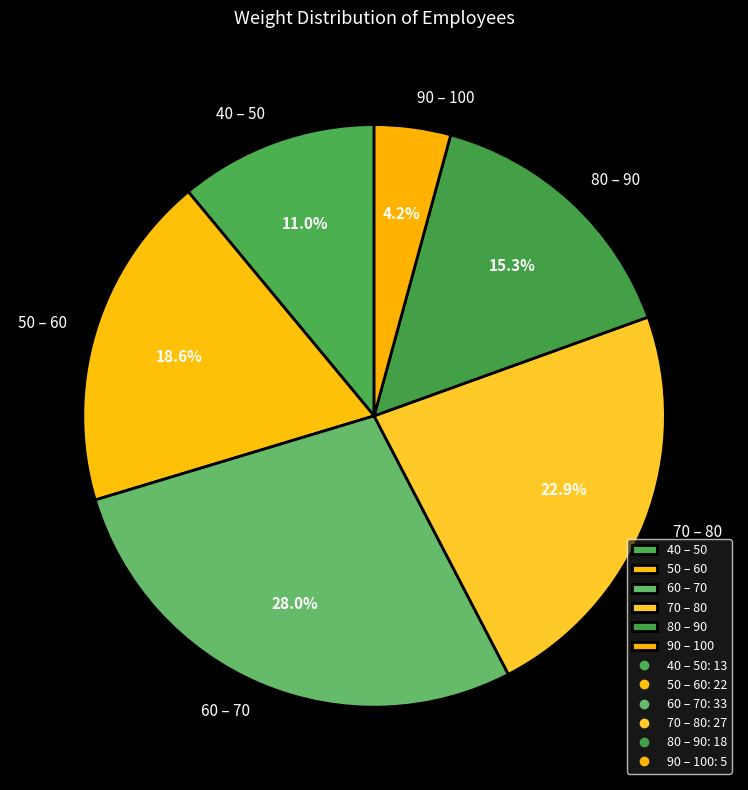

Which has a higher value, 60 – 70 or 50 – 60?

60 – 70